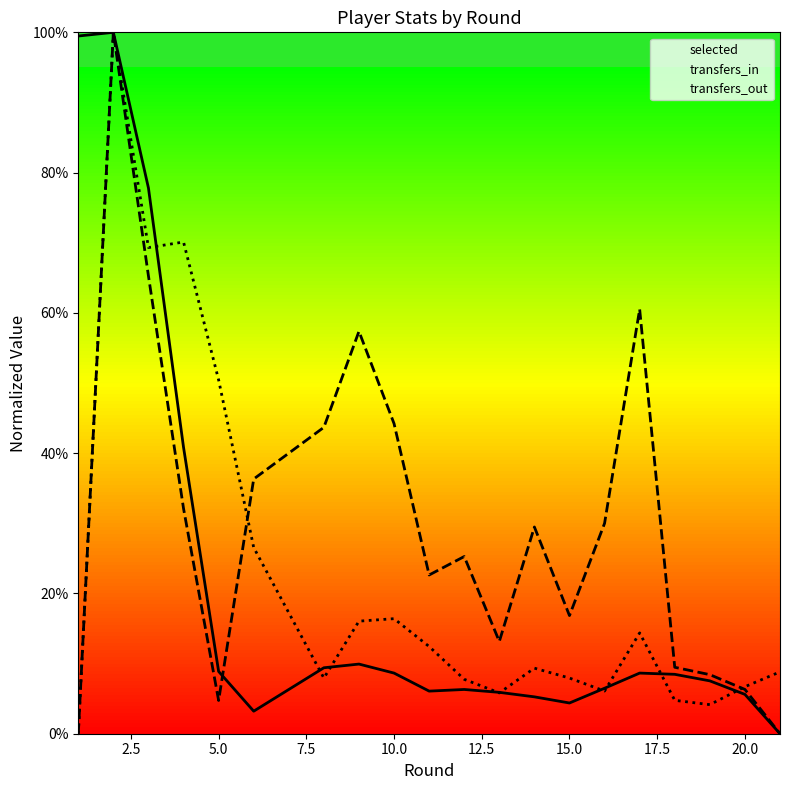

Does the chart have visible grid lines?

No